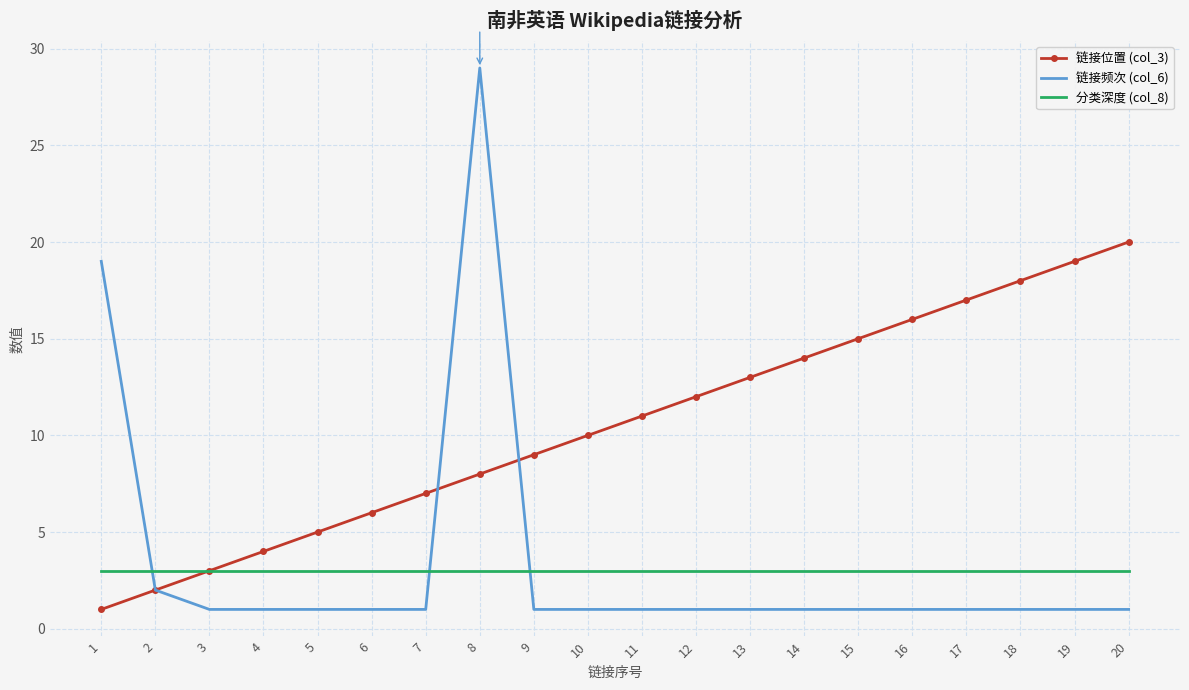

Which series changed the most between 3 and 11?

链接位置 (col_3)